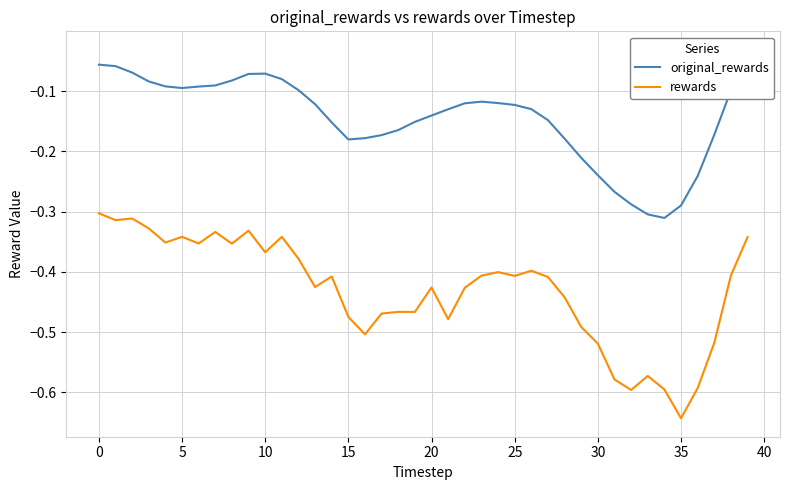

Which label corresponds to the largest value in the chart?

39